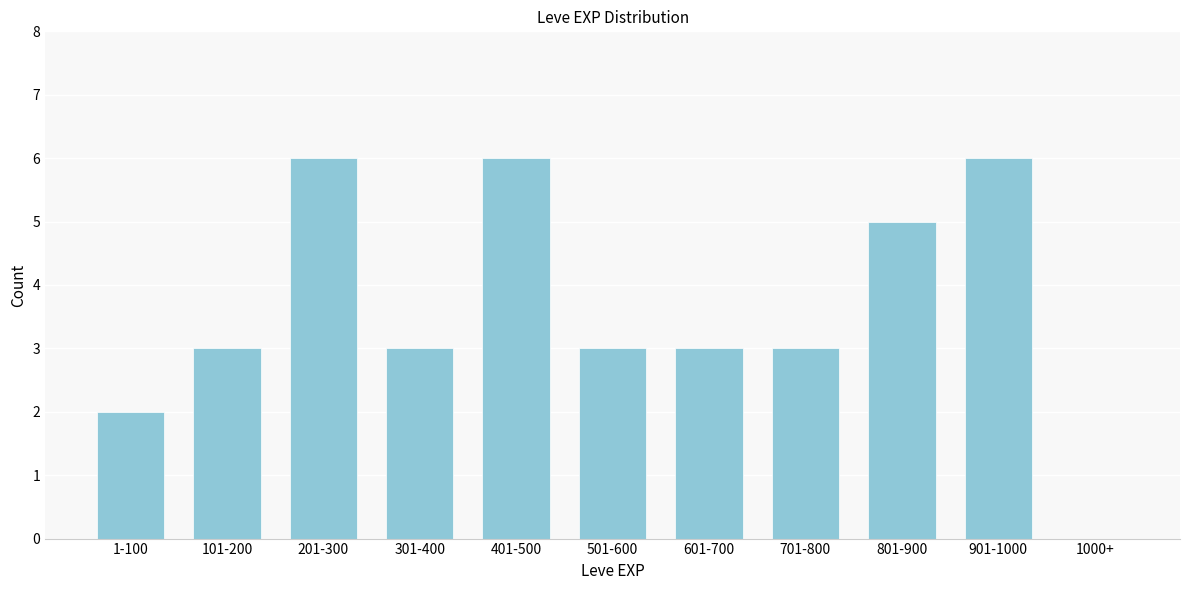

Reading left to right, what are all the values shown in this chart?

1-100=2	101-200=3	201-300=6	301-400=3	401-500=6	501-600=3	601-700=3	701-800=3	801-900=5	901-1000=6	1000+=0